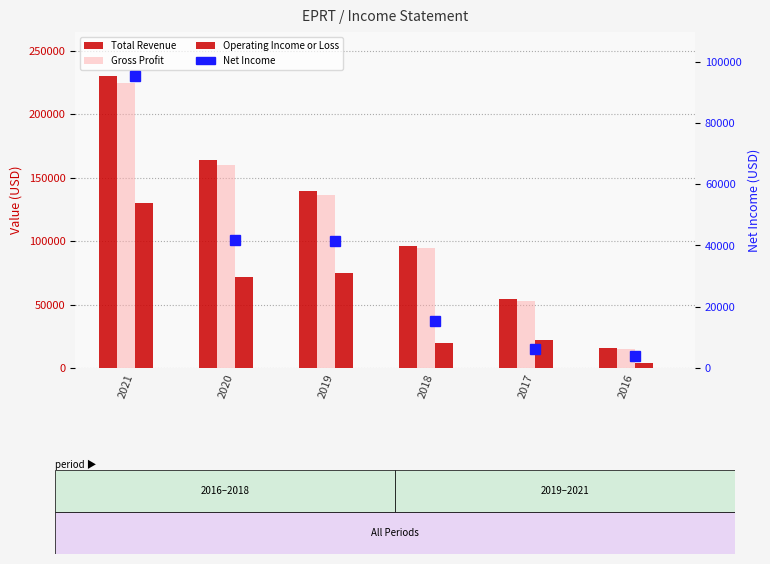

True or false: Operating Income or Loss has a value of 19900 at 2018.

True